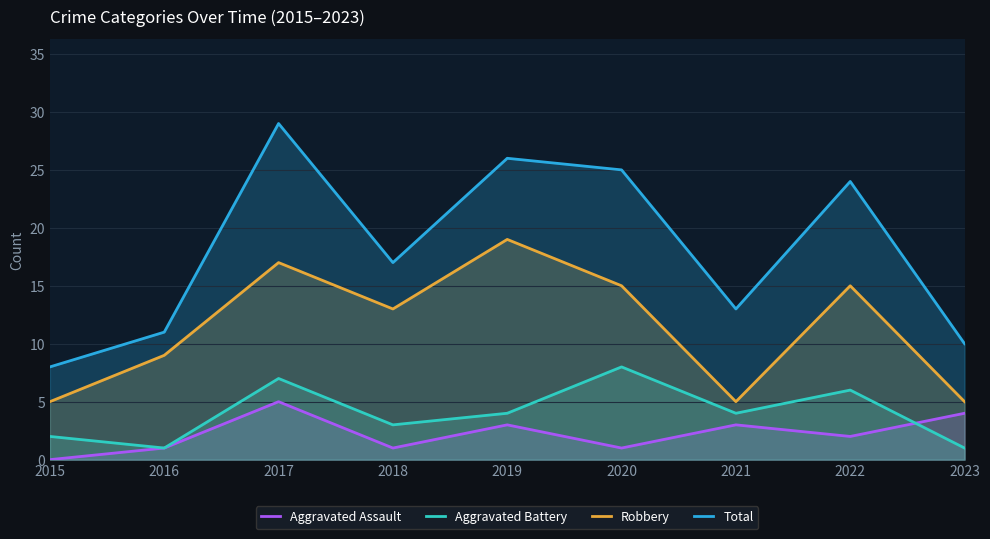

What is the value of the Total point at the 9th from the left?

10